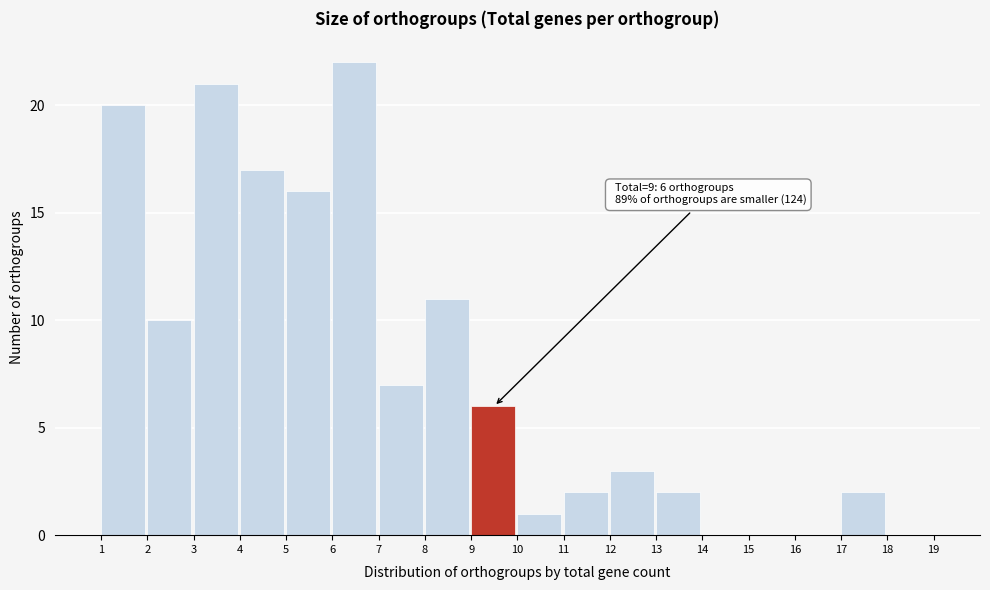

Over which range of the x-axis is the bar tallest?

6 to 7